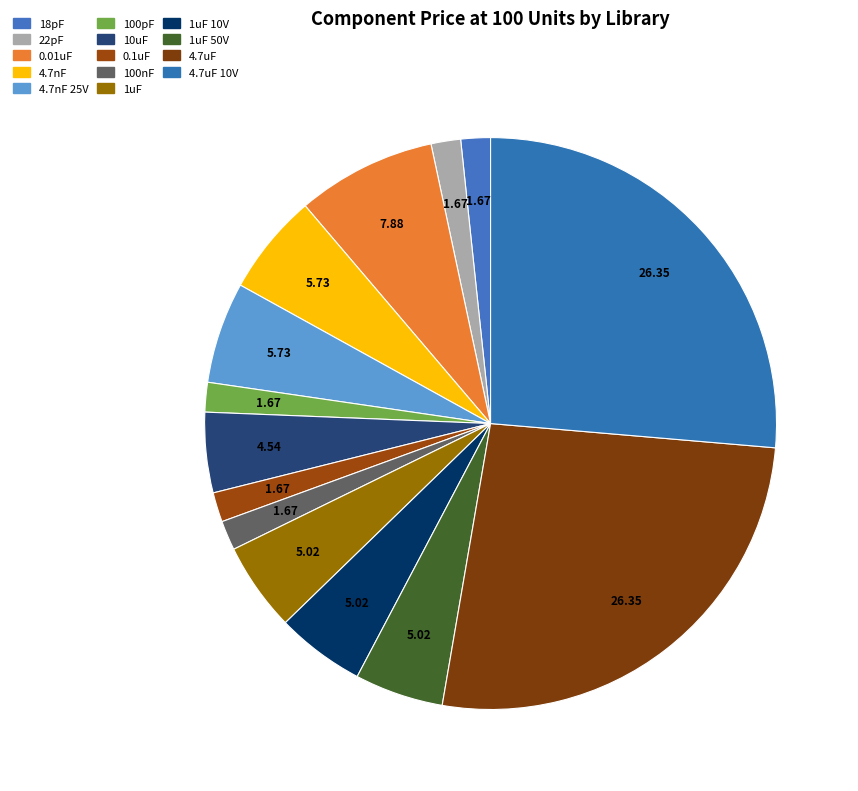

How many segments does this pie chart have?

14